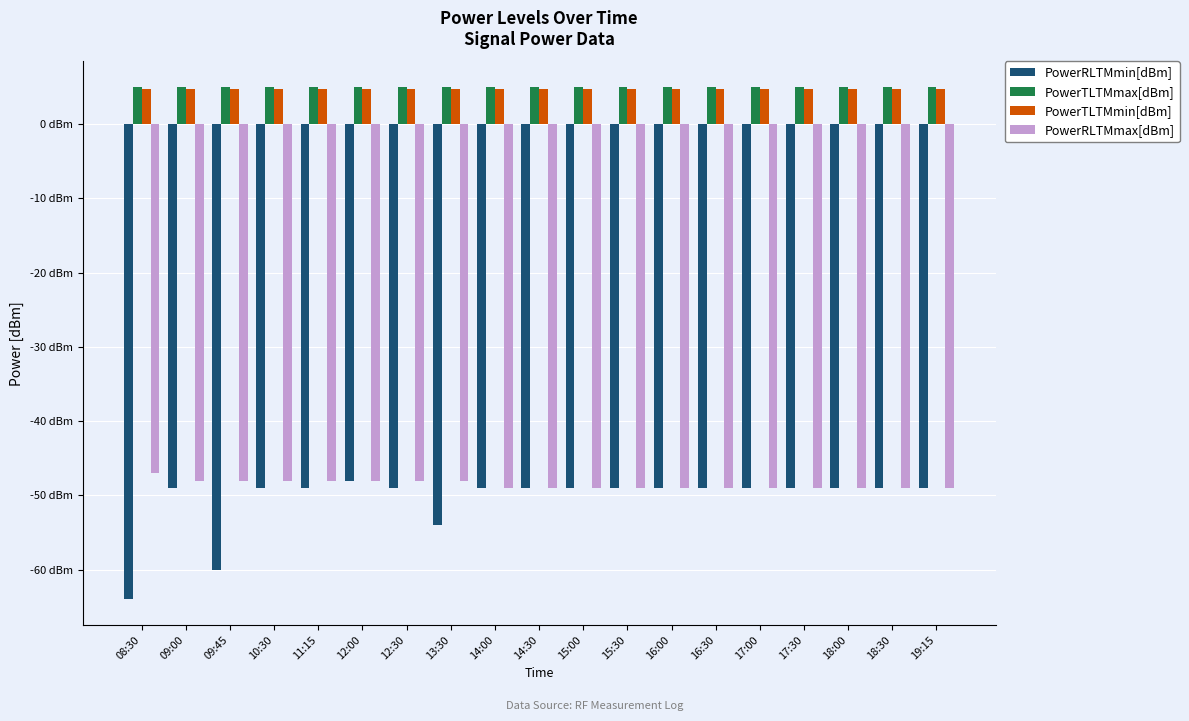

What are all the series names shown in the legend?

PowerRLTMmin[dBm], PowerTLTMmax[dBm], PowerTLTMmin[dBm], PowerRLTMmax[dBm]